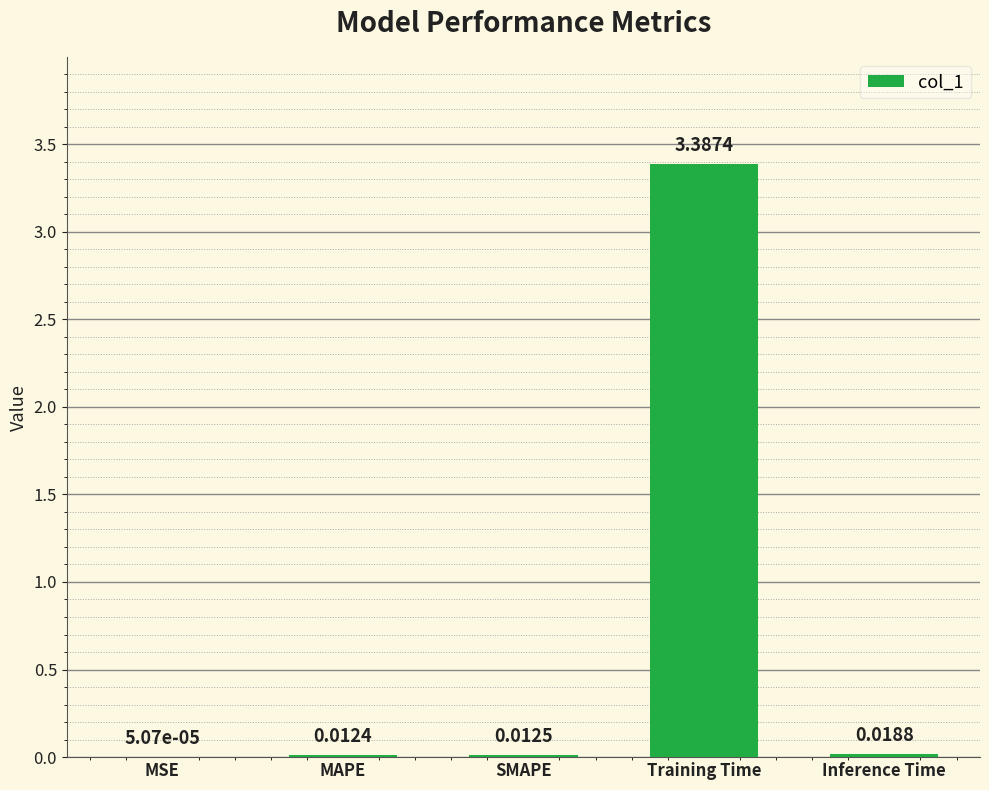

Which has a higher value, Inference Time or MSE?

Inference Time